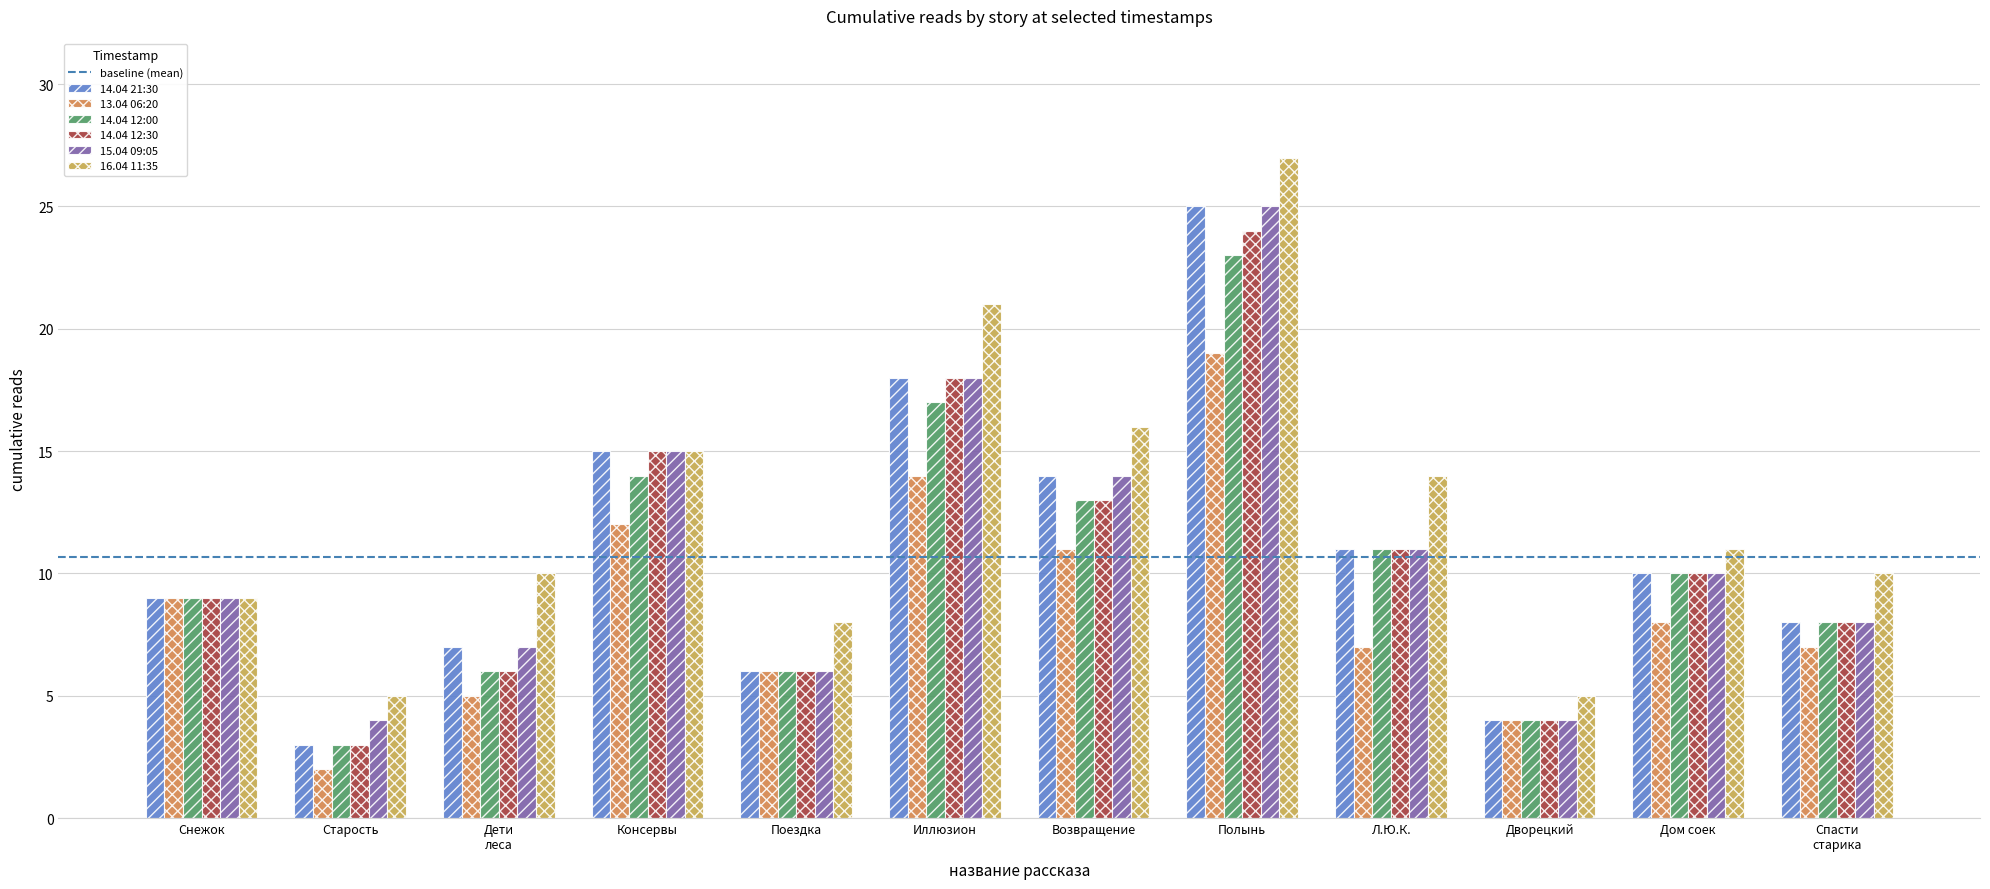

How many values in the 14.04 12:30 series are below 10?

6